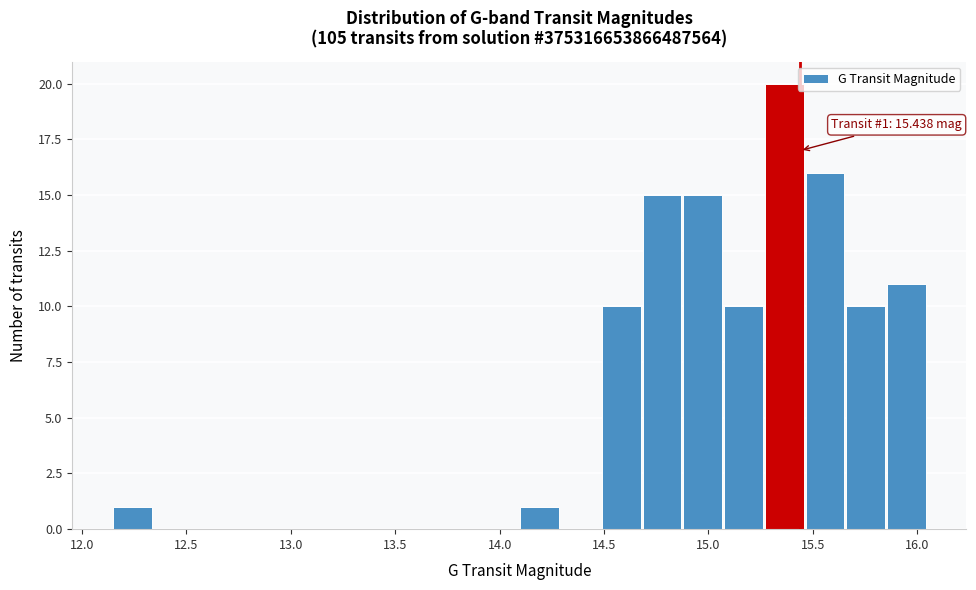

Read against the x-axis, roughly where is the centre of the tallest bar?

15.35